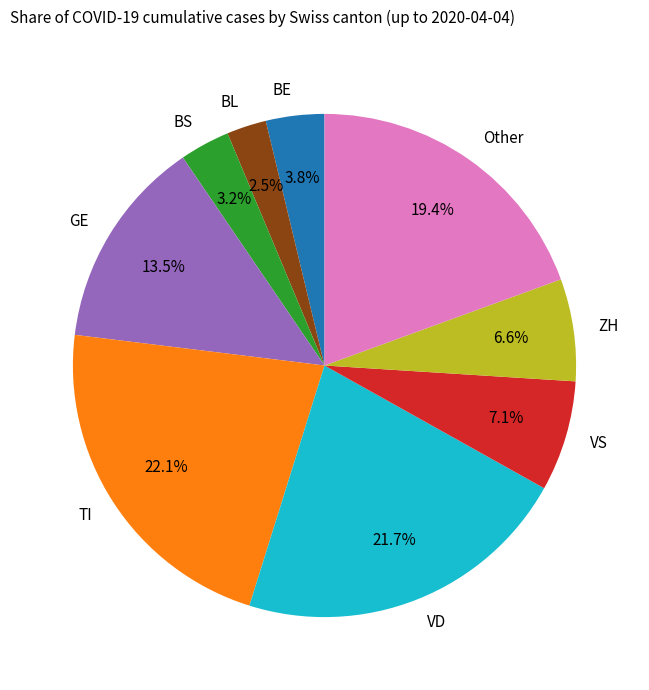

How many segments does this pie chart have?

9